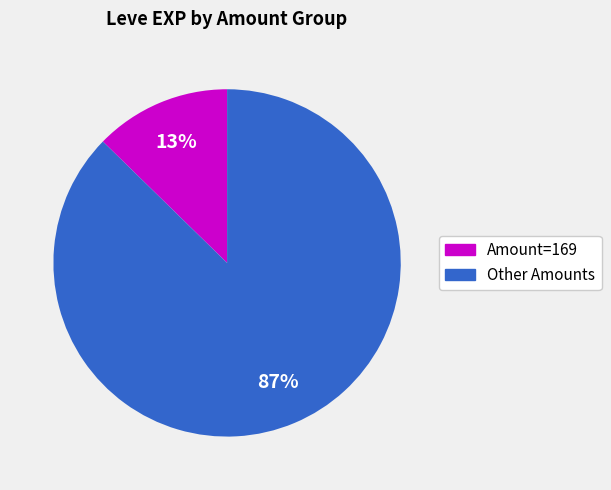

Is there any slice that represents more than half of the pie?

Yes